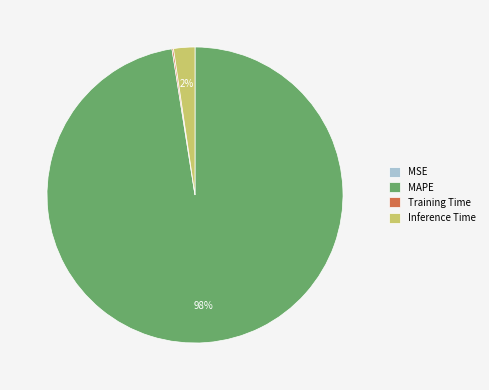

True or false: Inference Time accounts for 2% of the total.

True